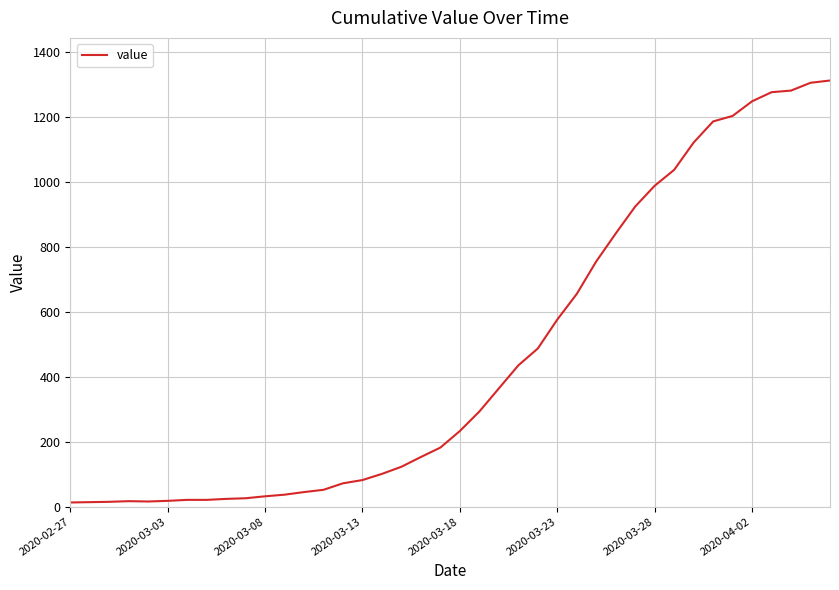

What is the greatest value displayed?

1312